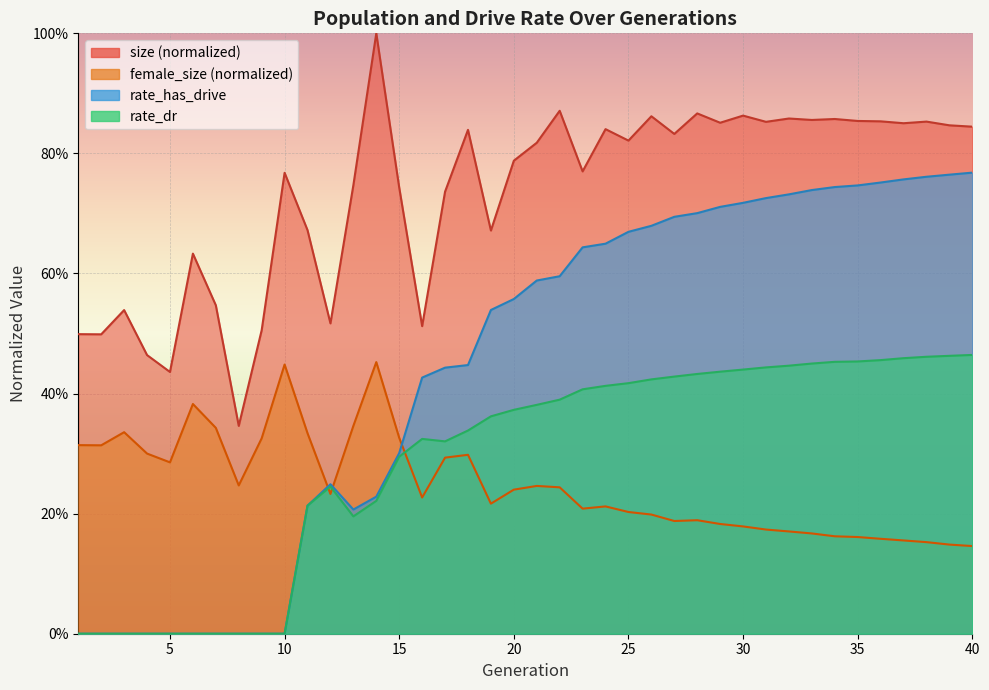

What is the value of the rate_dr point at the 18th from the left?

0.3